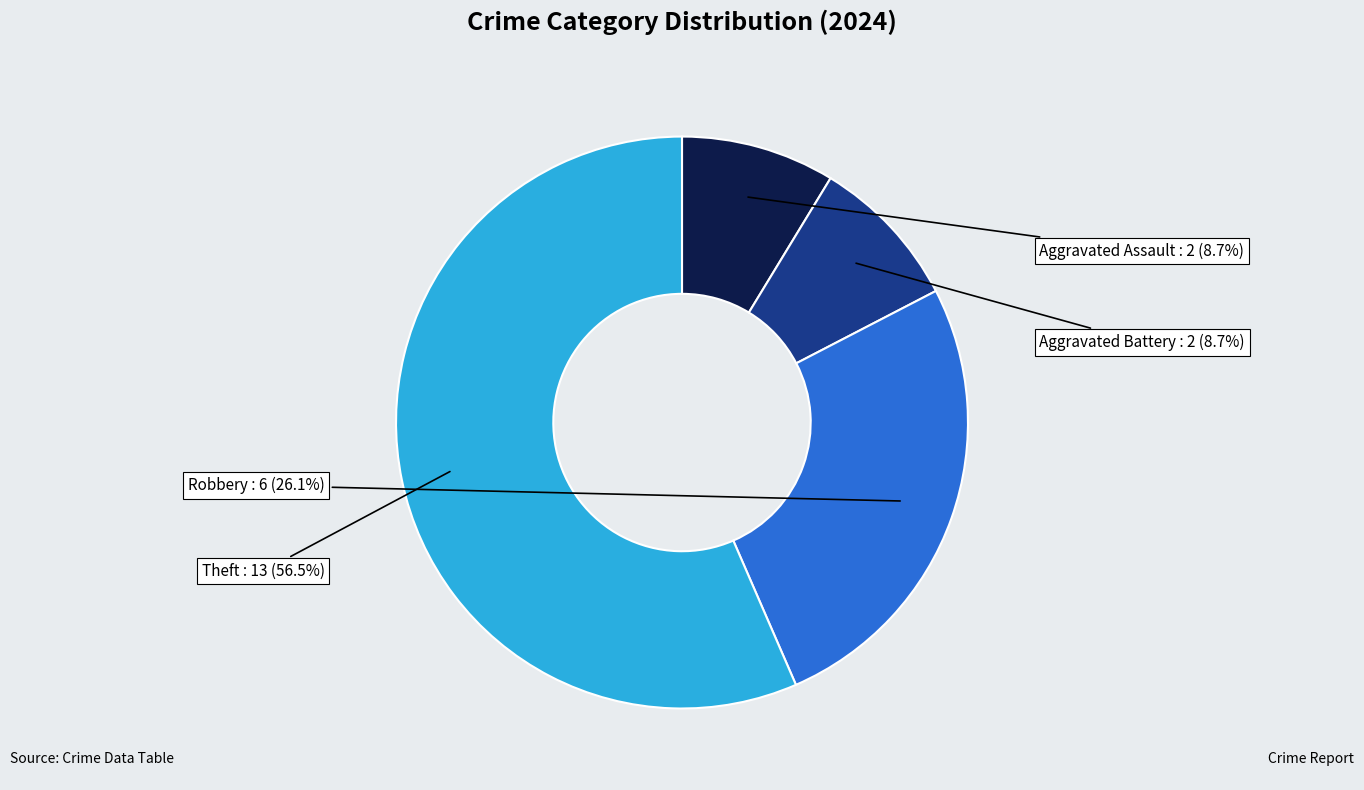

What is the majority slice?

Theft